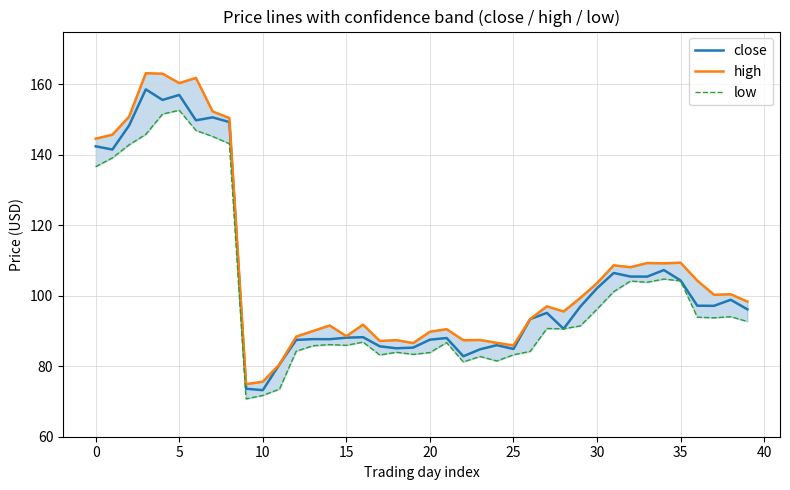

Reading left to right, list all the values displayed in this chart.

close: 142.4	141.5	148.3	158.6	155.6	157.0	149.8	150.6	149.3	73.6	73.2	80.5	87.5	87.7	87.7	88.1	88.2	85.7	85.1	85.3	87.5	88.0	82.8	84.8	86.0	84.9	93.4	95.2	90.6	96.9	102.1	106.5	105.5	105.4	107.3	104.4	97.2	97.2	98.9	96.2
high: 144.6	145.7	150.8	163.2	163.0	160.4	161.8	152.3	150.5	74.9	75.6	80.5	88.4	90.0	91.6	88.5	91.8	87.2	87.4	86.6	89.8	90.5	87.4	87.5	86.6	85.9	93.4	97.0	95.5	99.4	103.6	108.7	108.1	109.3	109.2	109.4	104.3	100.3	100.4	98.4
low: 136.6	139.2	142.9	145.8	151.6	152.7	146.9	145.2	143.2	70.7	71.7	73.5	84.3	85.8	86.2	85.9	86.9	83.2	84.0	83.4	83.9	86.7	81.2	82.8	81.5	83.2	84.2	90.7	90.6	91.5	96.2	101.2	104.2	103.8	104.7	104.2	93.9	93.8	94.1	92.7